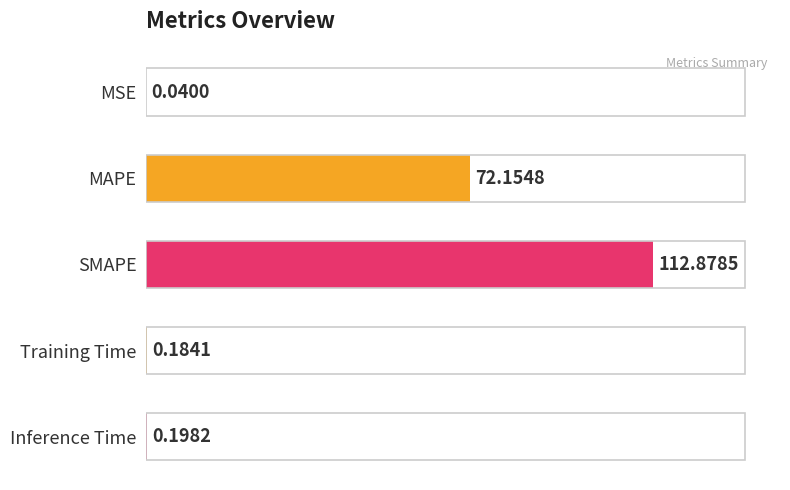

Which category has the highest value across all series?

SMAPE